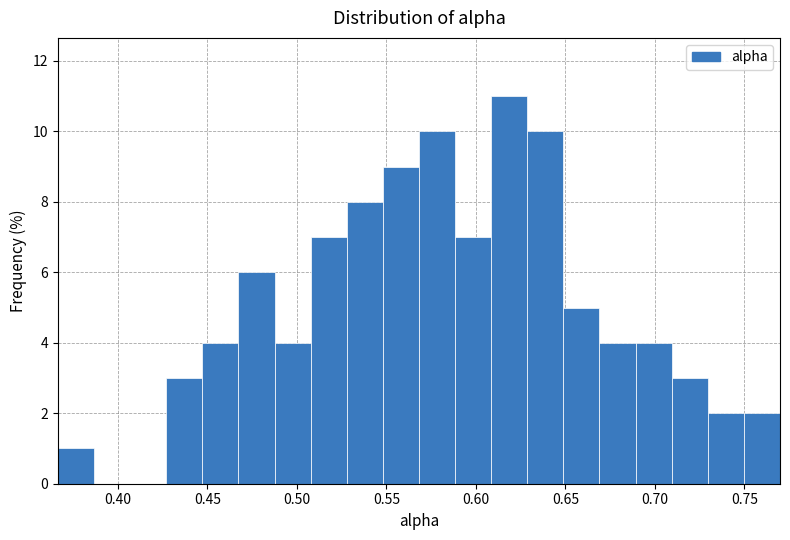

Over which range of the x-axis is the bar tallest?

0.610 to 0.630